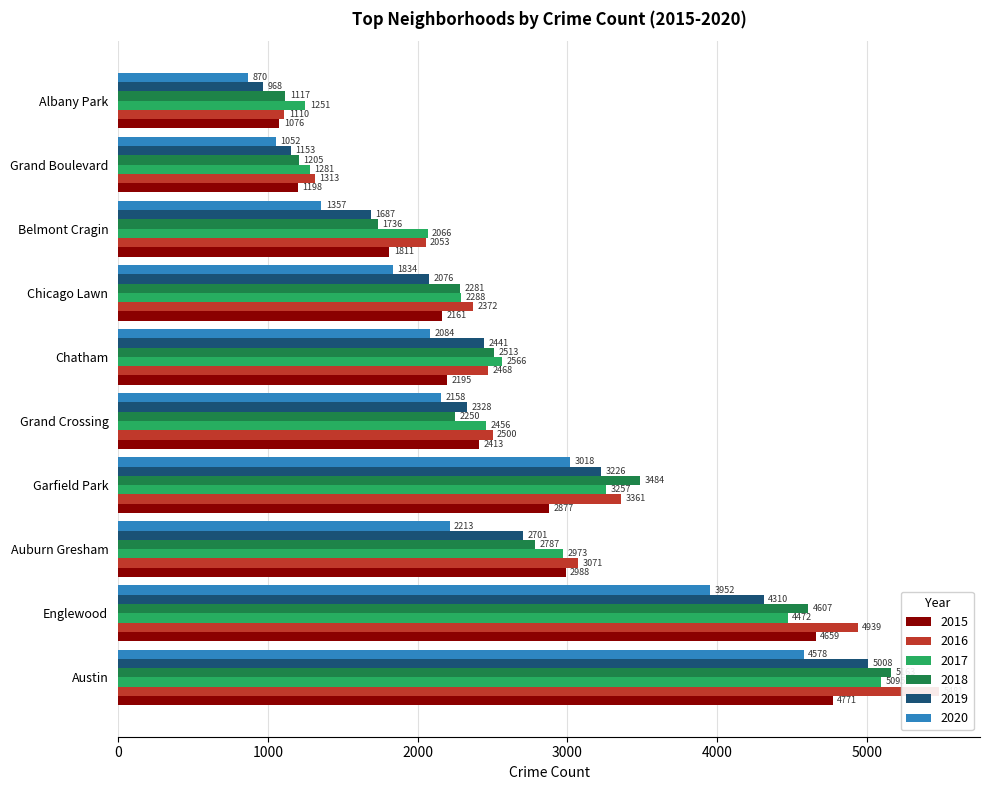

Reading left to right, list all the values displayed in this chart.

2015: Austin=4771	Englewood=4659	Auburn Gresham=2988	Garfield Park=2877	Grand Crossing=2413	Chatham=2195	Chicago Lawn=2161	Belmont Cragin=1811	Grand Boulevard=1198	Albany Park=1076
2016: Austin=5481	Englewood=4939	Auburn Gresham=3071	Garfield Park=3361	Grand Crossing=2500	Chatham=2468	Chicago Lawn=2372	Belmont Cragin=2053	Grand Boulevard=1313	Albany Park=1110
2017: Austin=5095	Englewood=4472	Auburn Gresham=2973	Garfield Park=3257	Grand Crossing=2456	Chatham=2566	Chicago Lawn=2288	Belmont Cragin=2066	Grand Boulevard=1281	Albany Park=1251
2018: Austin=5163	Englewood=4607	Auburn Gresham=2787	Garfield Park=3484	Grand Crossing=2250	Chatham=2513	Chicago Lawn=2281	Belmont Cragin=1736	Grand Boulevard=1205	Albany Park=1117
2019: Austin=5008	Englewood=4310	Auburn Gresham=2701	Garfield Park=3226	Grand Crossing=2328	Chatham=2441	Chicago Lawn=2076	Belmont Cragin=1687	Grand Boulevard=1153	Albany Park=968
2020: Austin=4578	Englewood=3952	Auburn Gresham=2213	Garfield Park=3018	Grand Crossing=2158	Chatham=2084	Chicago Lawn=1834	Belmont Cragin=1357	Grand Boulevard=1052	Albany Park=870